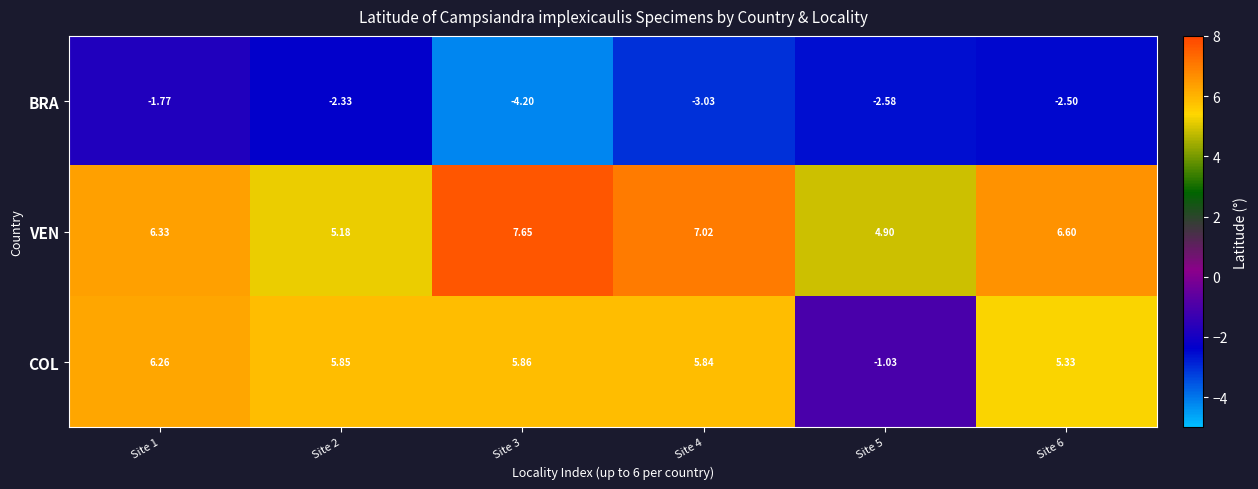

Rank the series by their maximum value, from highest to lowest.

VEN, COL, BRA